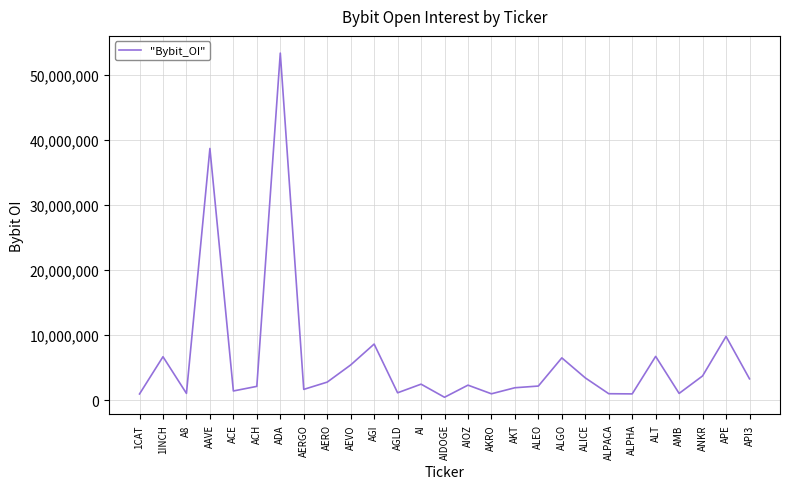

Between AKRO and APE, which is larger?

APE